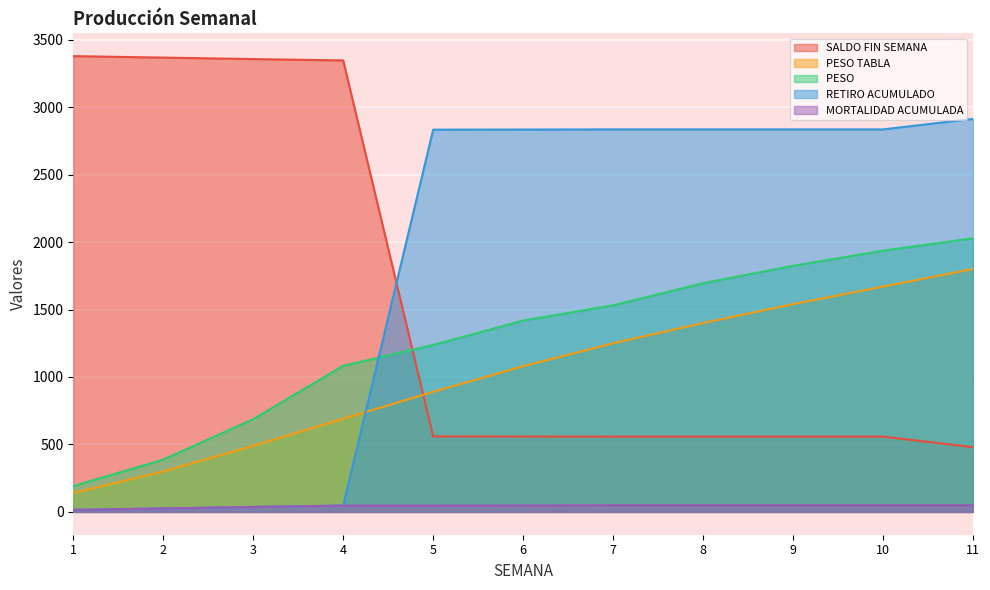

Reading left to right, extract all data points from this chart.

SALDO FIN SEMANA: 3378.0	3367.0	3356.0	3346.0	560.0	559.0	558.0	558.0	558.0	558.0	480.0
PESO TABLA: 140.0	300.0	490.0	690.0	890.0	1080.0	1250.0	1400.0	1540.0	1670.0	1800.0
PESO : 191.4	387.8	687.8	1082.7	1237.4	1418.1	1531.1	1695.0	1824.1	1936.0	2028.2
RETIRO ACUMULADO: 15.0	26.0	37.0	47.0	2833.0	2834.0	2835.0	2835.0	2835.0	2835.0	2913.0
MORTALIDAD ACUMULADA: 15.0	26.0	37.0	47.0	47.0	48.0	49.0	49.0	49.0	49.0	49.0